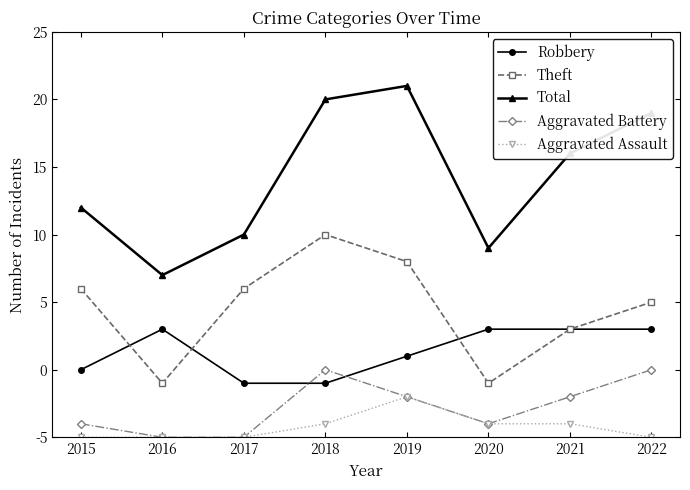

True or false: Aggravated Assault has more than 0 interior local peaks.

True